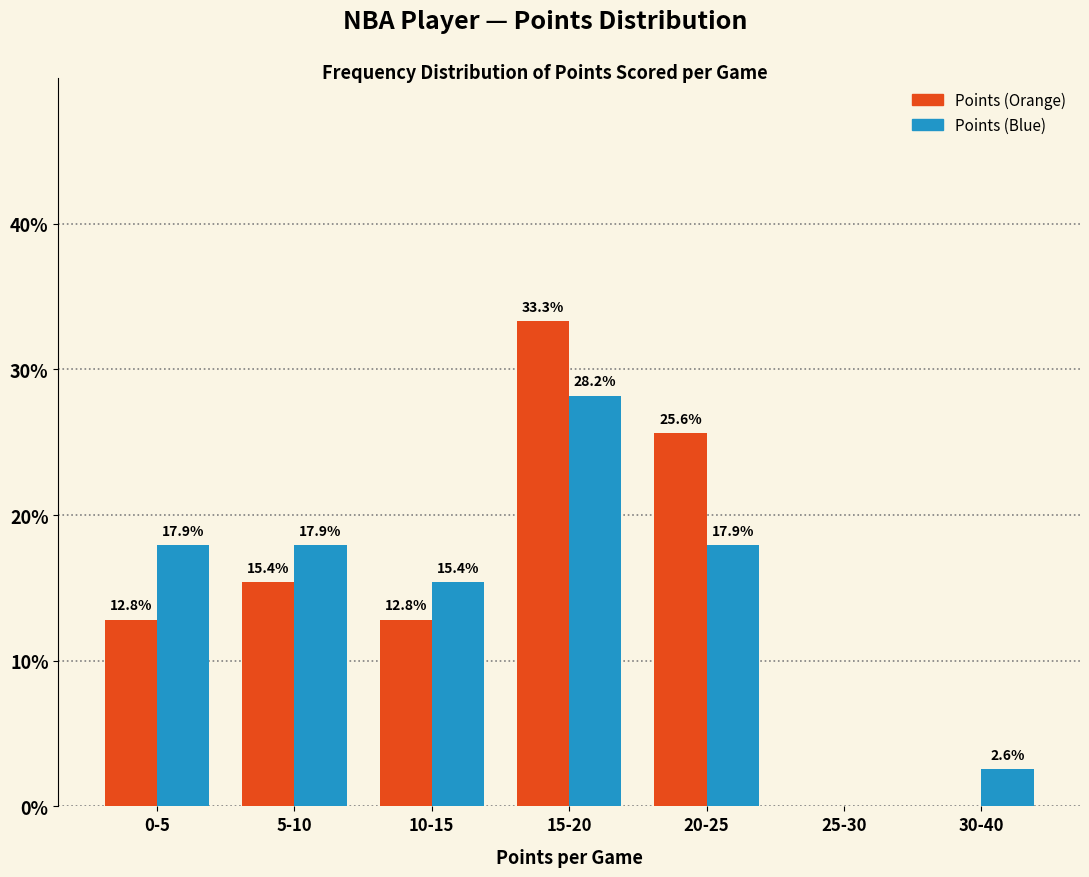

Reading left to right, extract all data points from this chart.

Points (Orange): 0-5=12.8	5-10=15.4	10-15=12.8	15-20=33.3	20-25=25.6	25-30=0.0	30-40=0.0
Points (Blue): 0-5=17.9	5-10=17.9	10-15=15.4	15-20=28.2	20-25=17.9	25-30=0.0	30-40=2.6